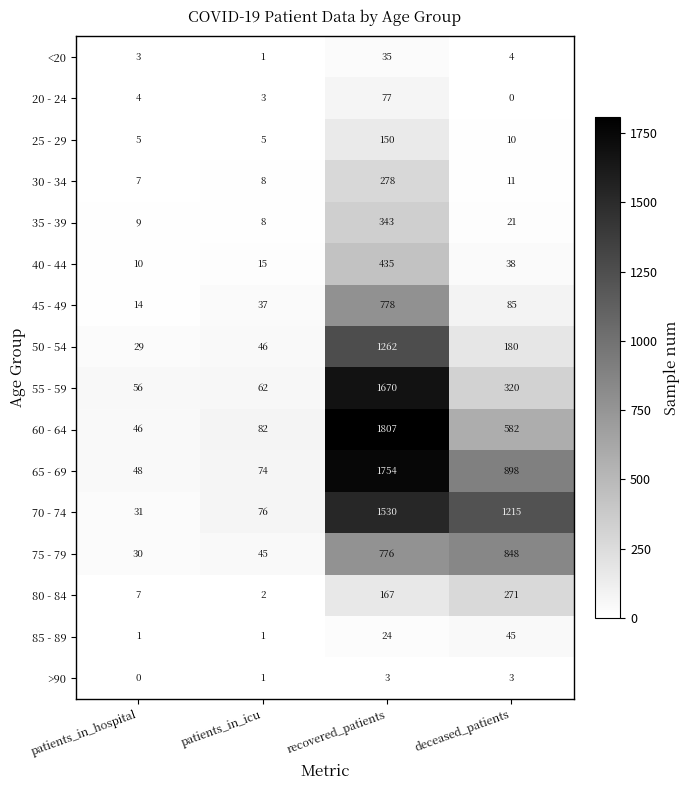

The <20 series shows 4 at deceased_patients. True or false?

True